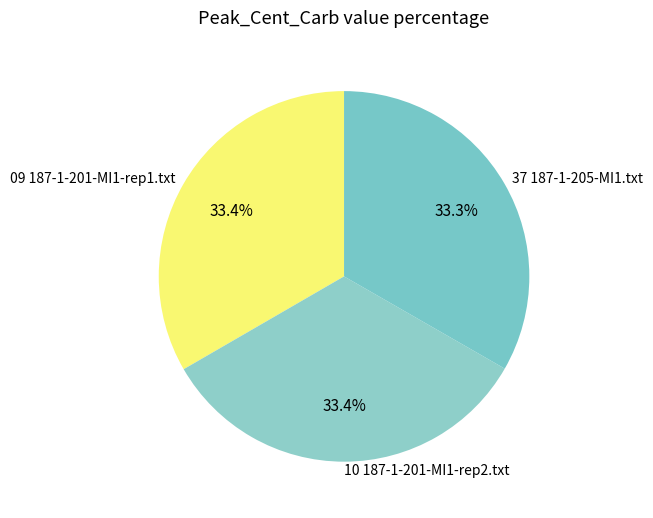

Count the number of slices in the pie.

3